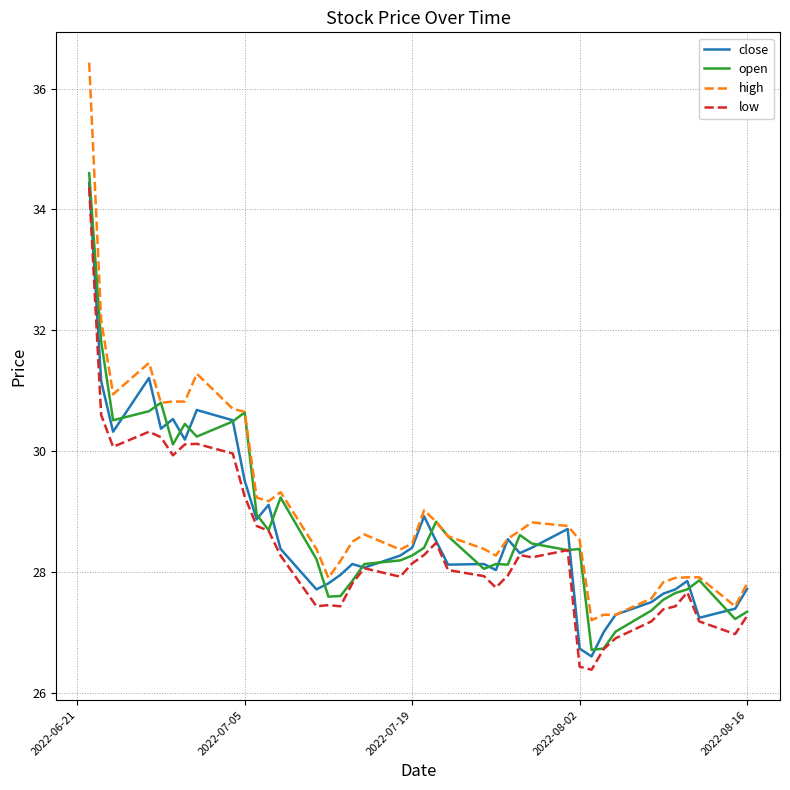

Which series has the largest range (max minus min)?

high